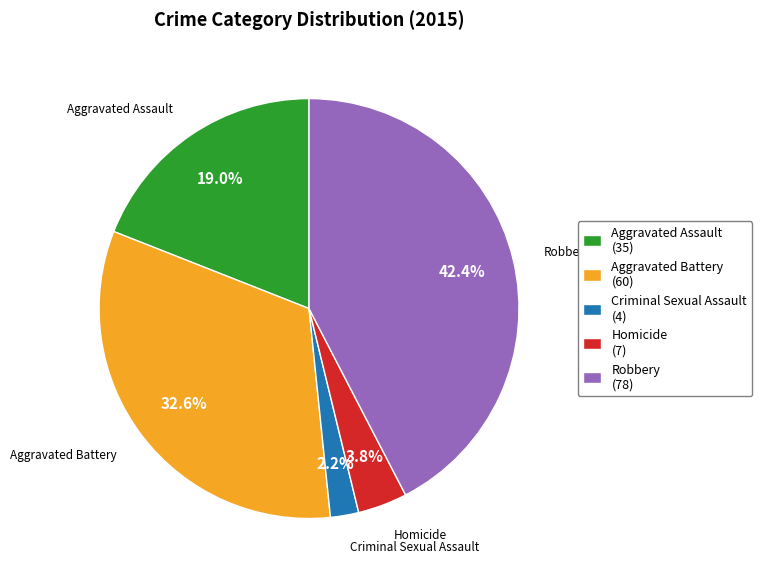

Does any single category account for the majority?

No